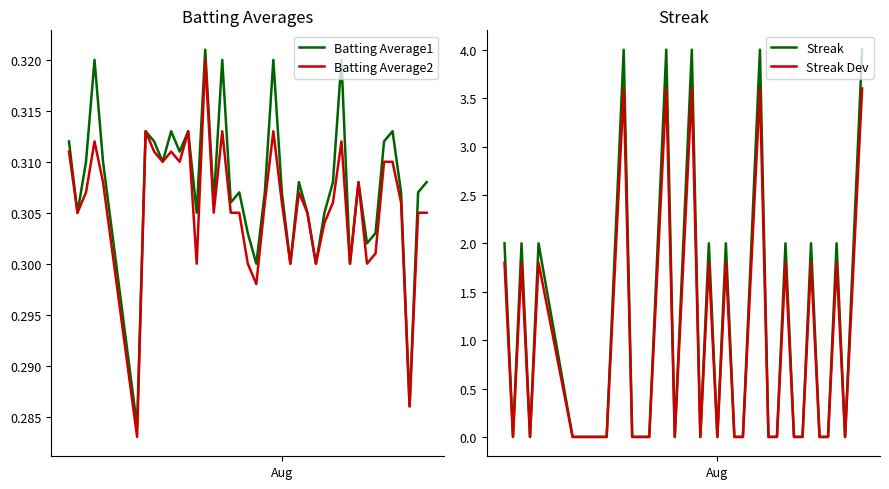

What is the maximum value for Streak Dev?

3.6